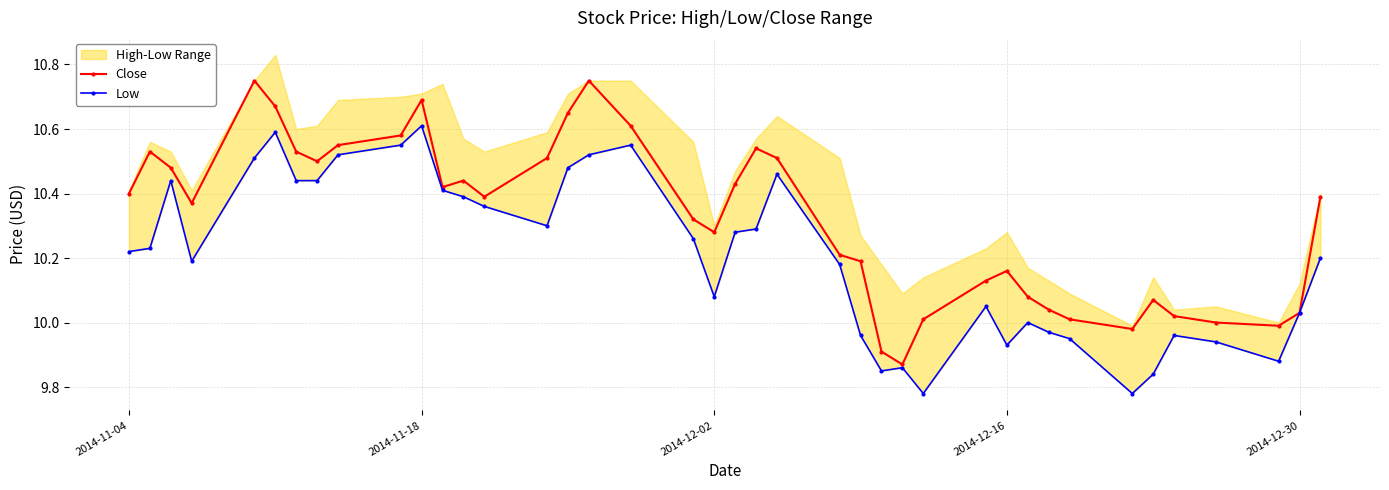

Rank the series by their average value, from lowest to highest.

Low, Close